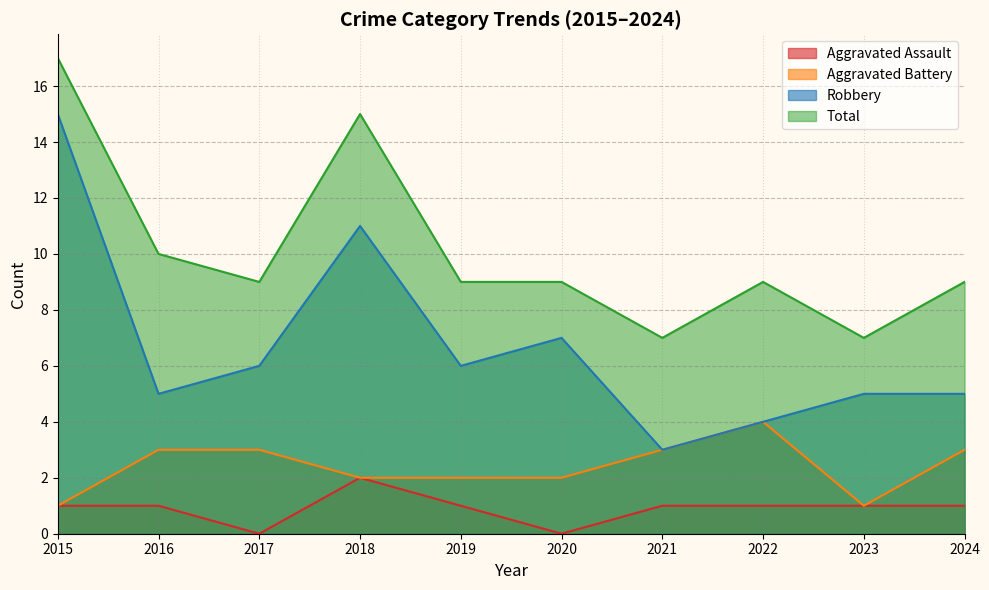

How many data points in Aggravated Assault are less than 1?

2